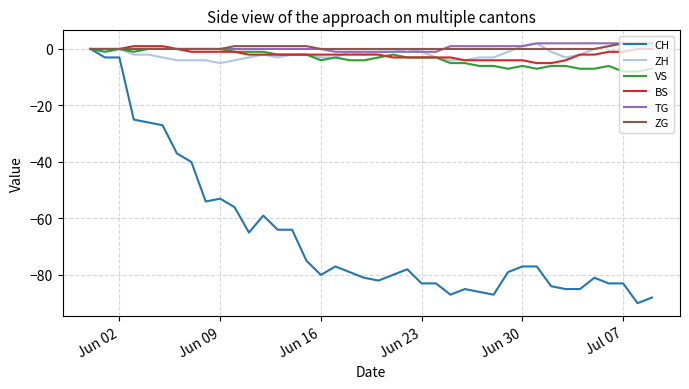

What is the smallest value displayed?

-90